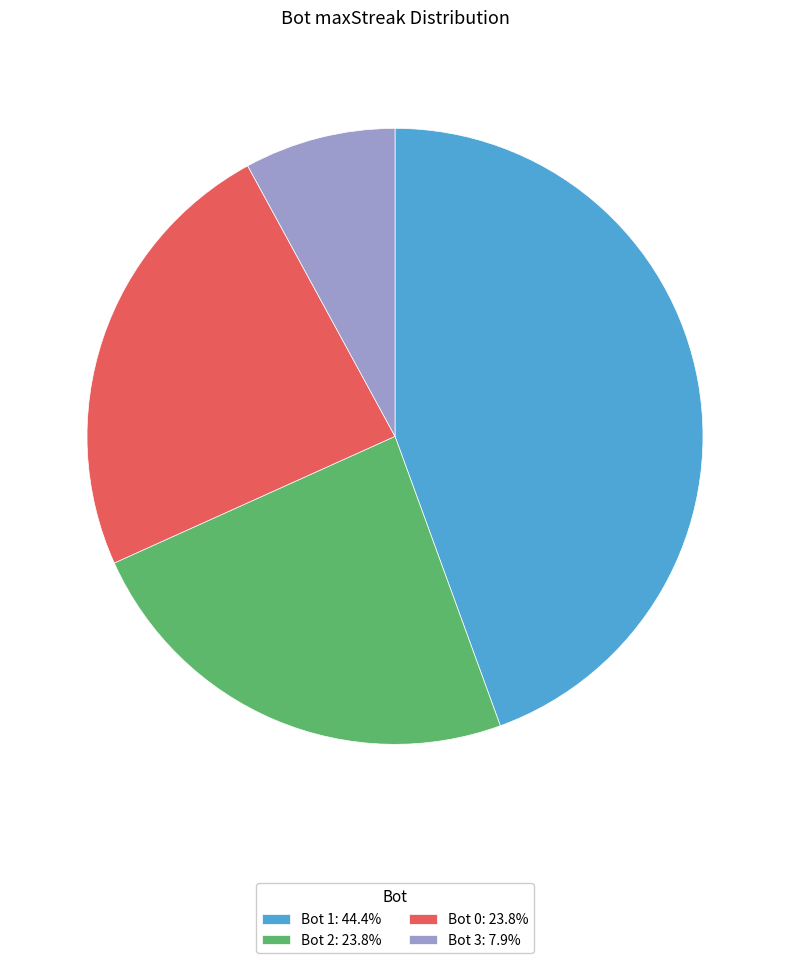

Count the number of slices in the pie.

4